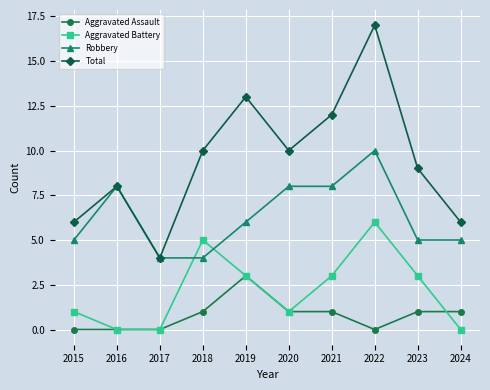

How many data points in Aggravated Battery are less than 3?

5